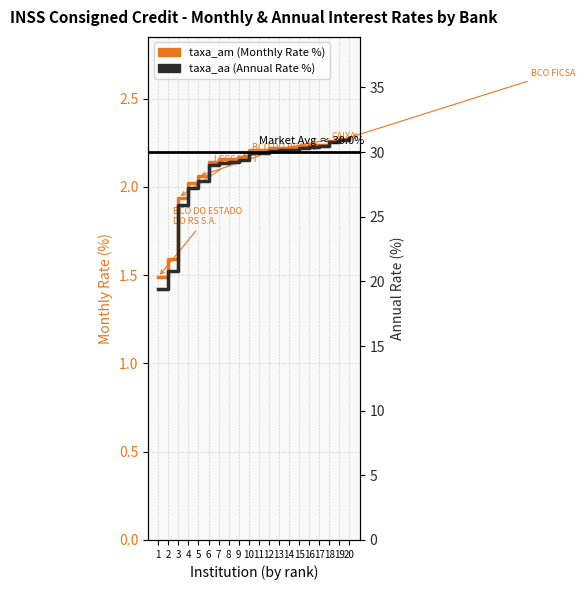

Which series changed the most between 3 and 18?

taxa_aa